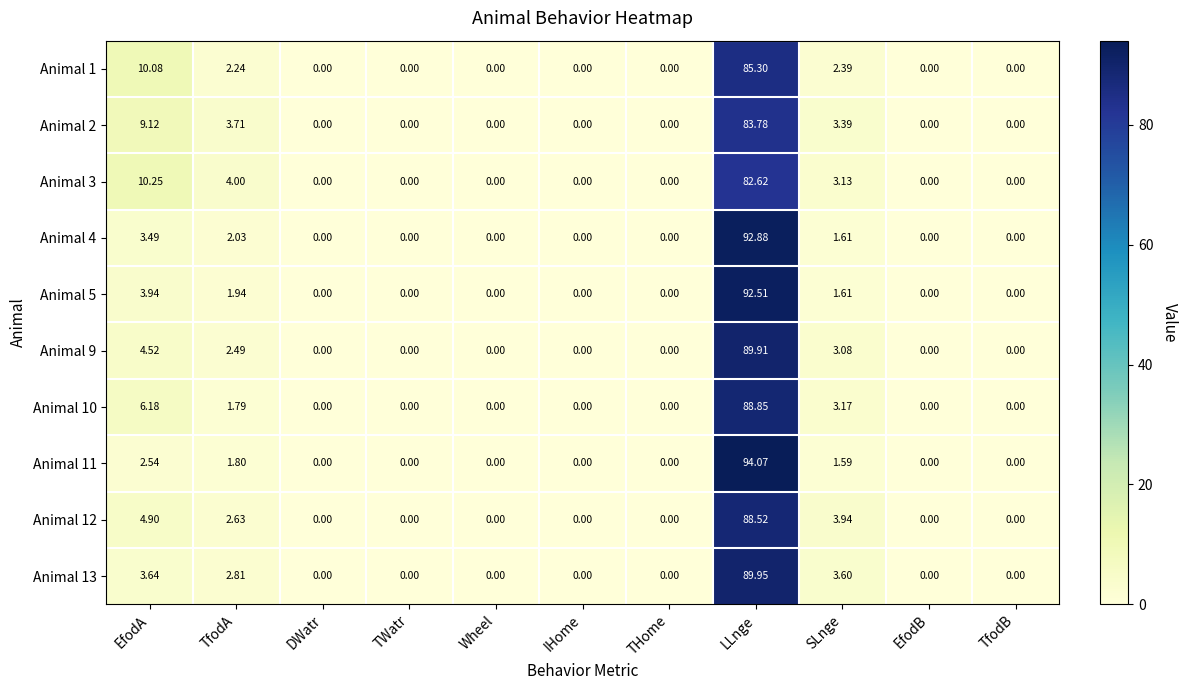

Which category has the highest value in the Animal 13 series?

LLnge